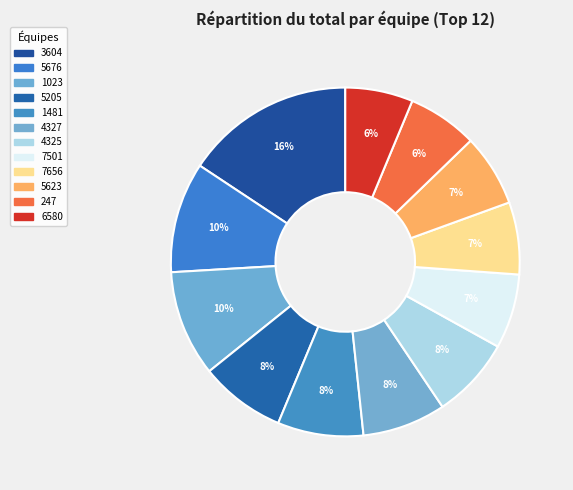

How many segments does this pie chart have?

12